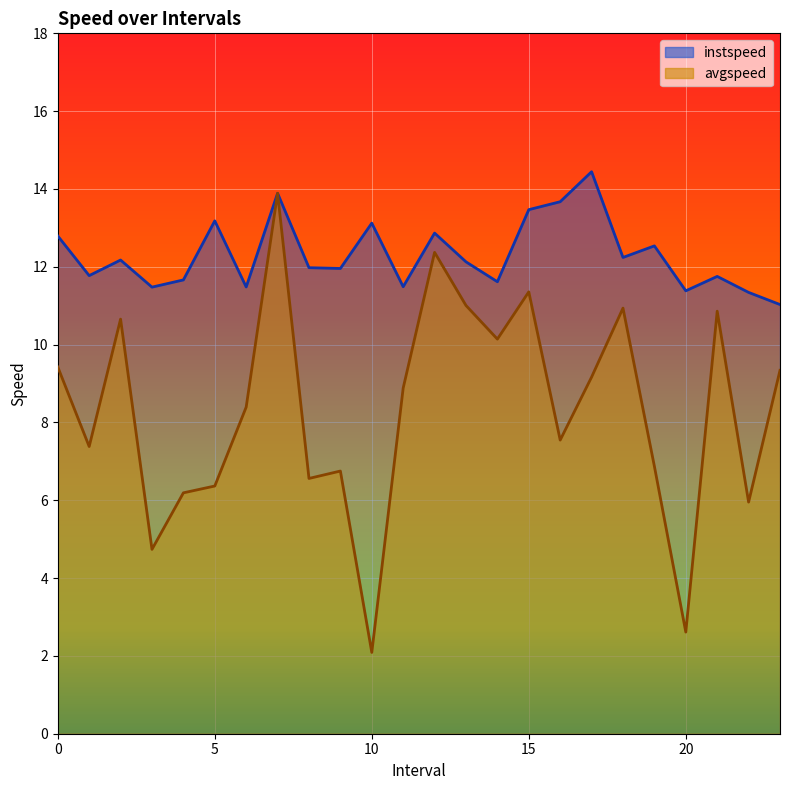

What is the difference between the highest and lowest values at 21.0?

0.9